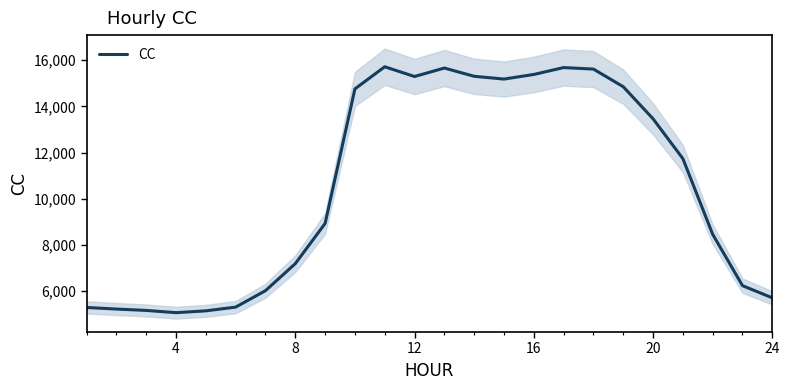

What is the maximum value for CC?

15709.7